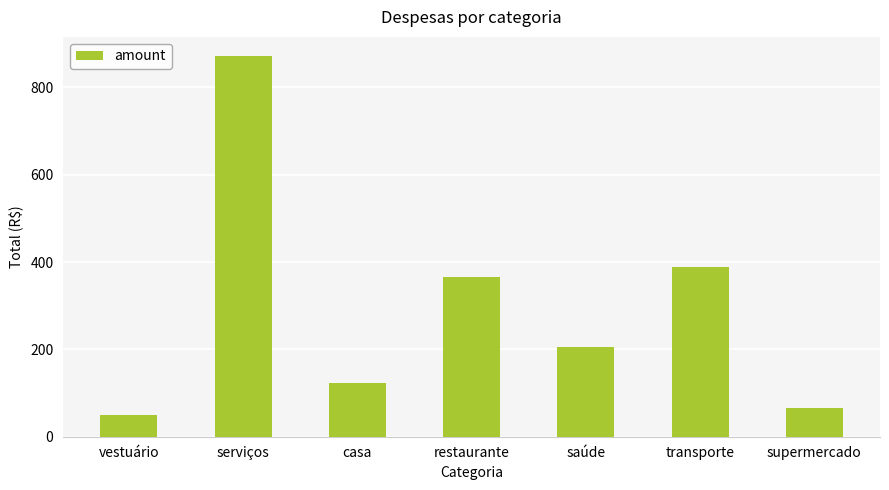

What is the smallest value displayed?

49.7